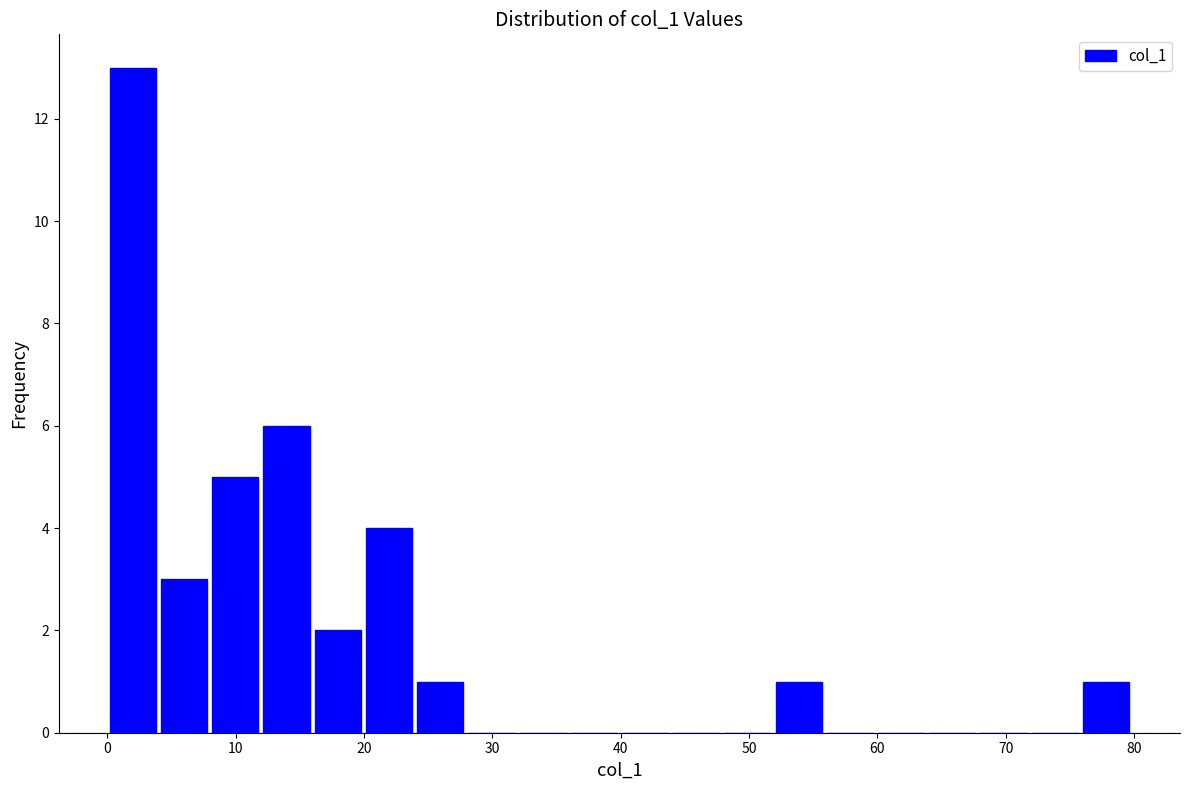

Read against the x-axis, roughly where is the centre of the tallest bar?

2